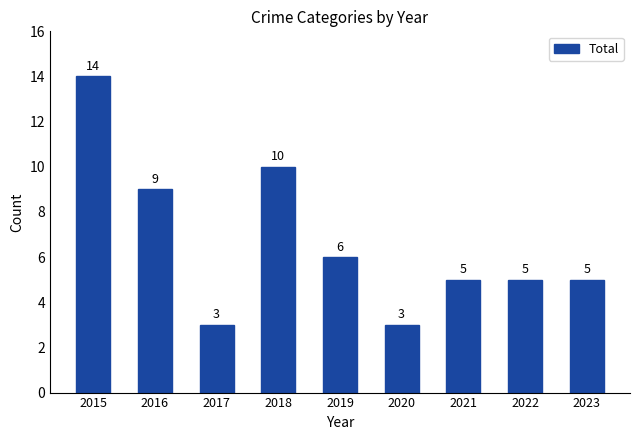

What is the change in value from 2015 to 2018?

-4